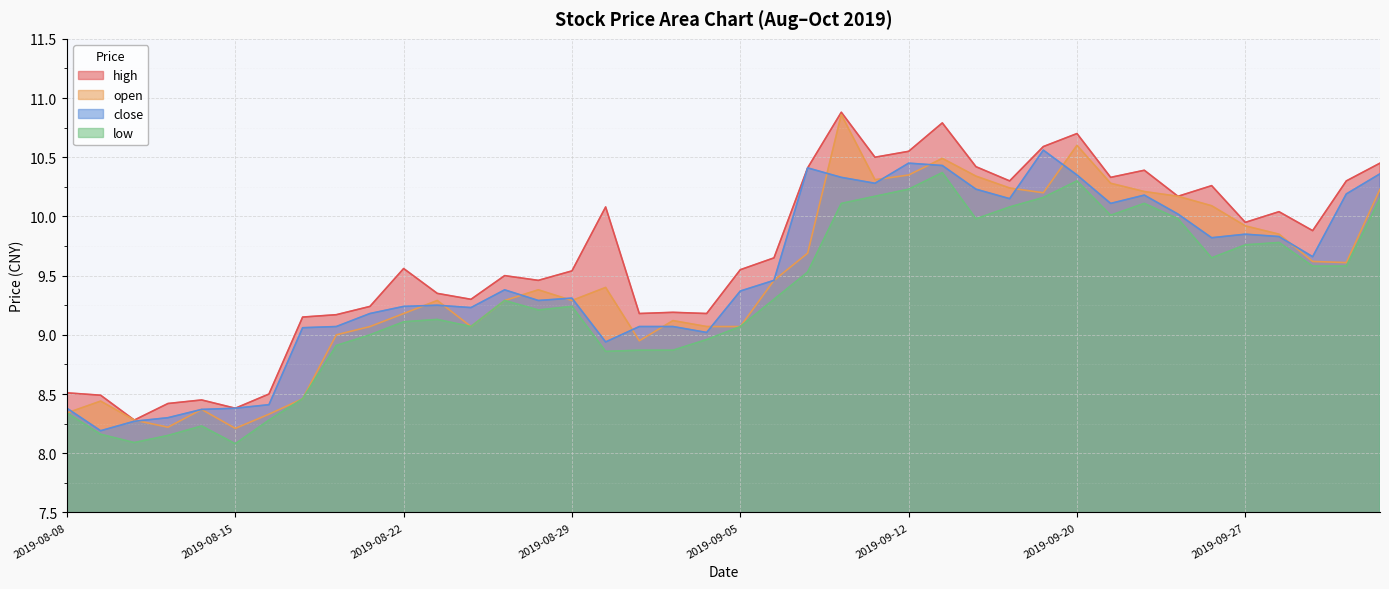

Is the value of close at 2019-09-16 greater than the value of open at 2019-08-26?

Yes